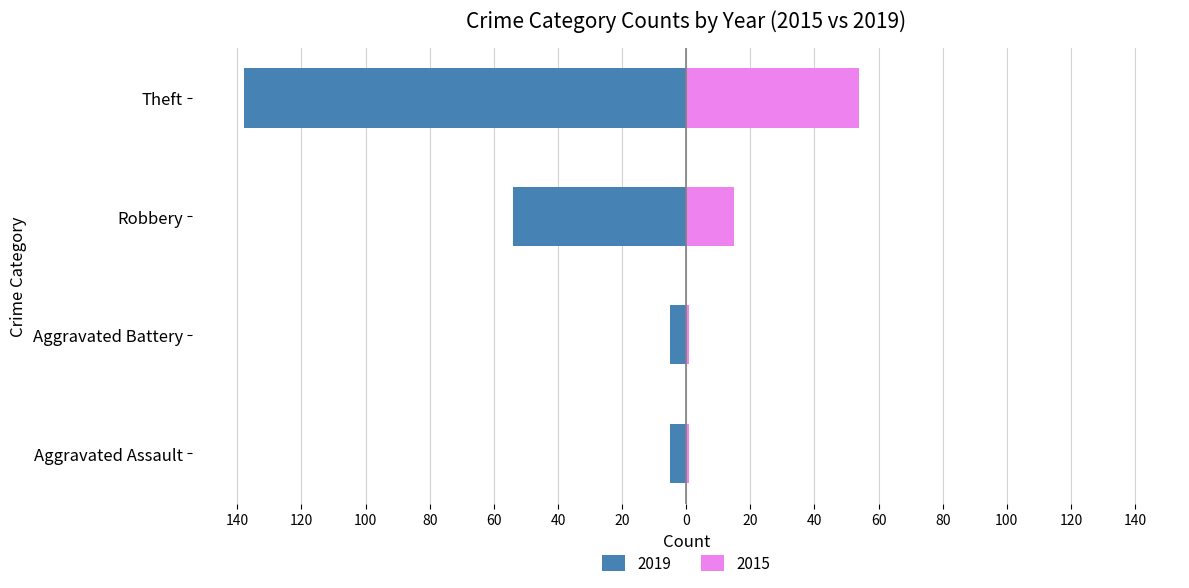

At which category is the sum across all series the highest?

Aggravated Assault